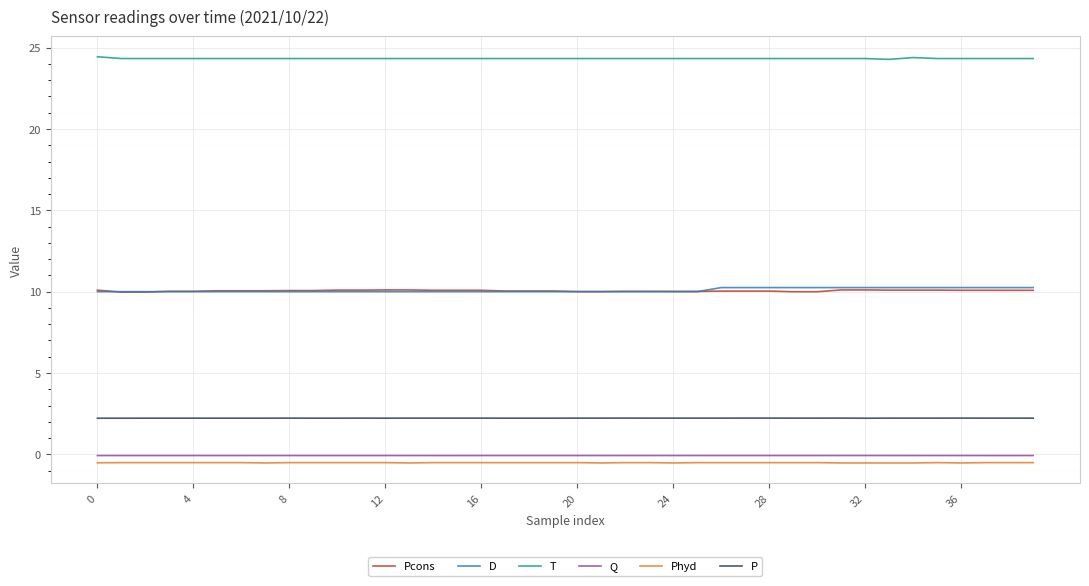

True or false: T and Q intersect in this chart.

False